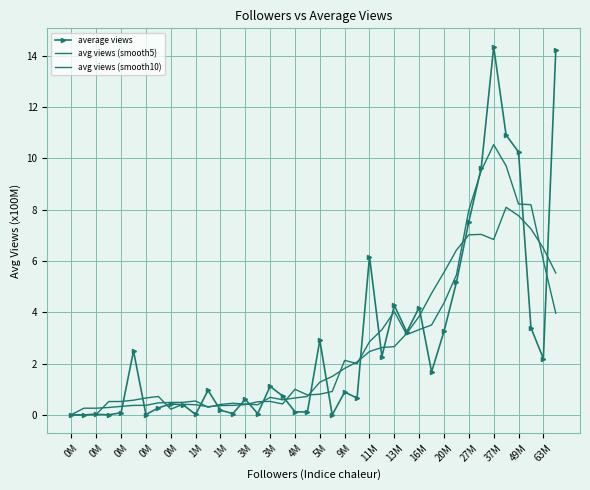

How many values in the avg views (smooth10) series are below 1?

20